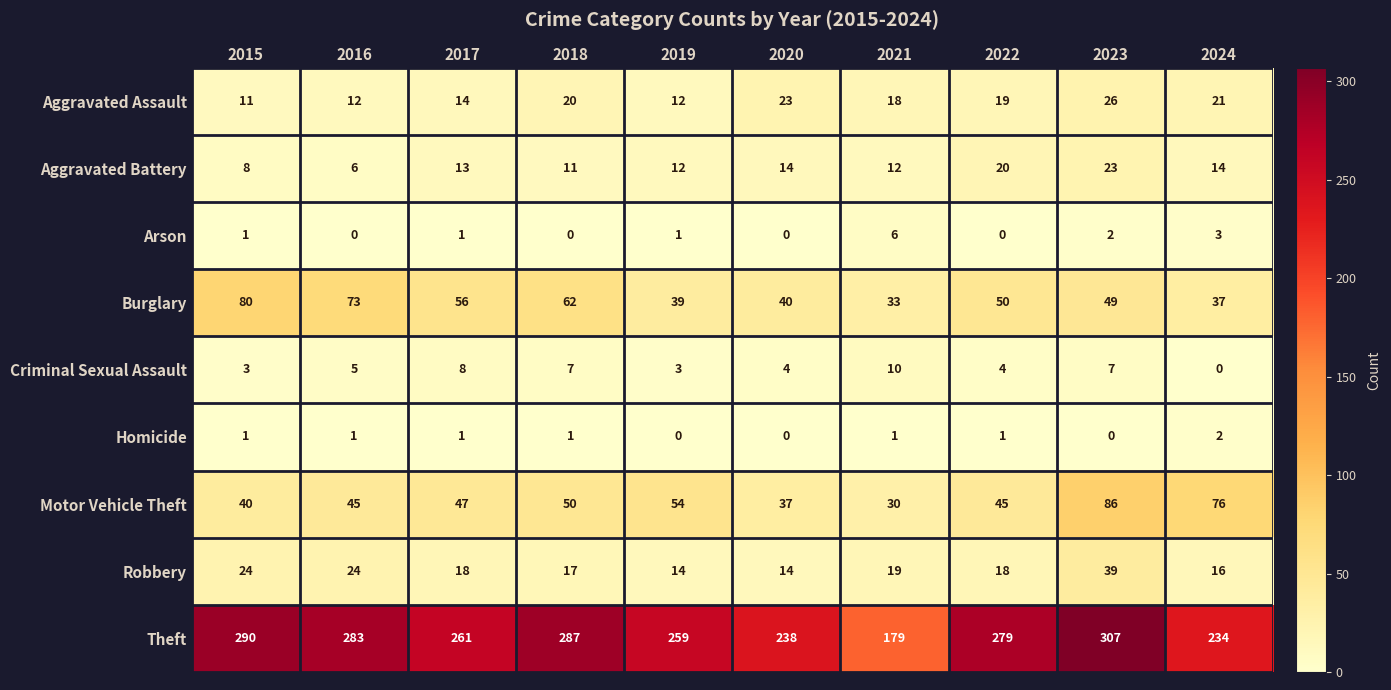

What is the sum of the Theft values at 2023 and 2019?

566